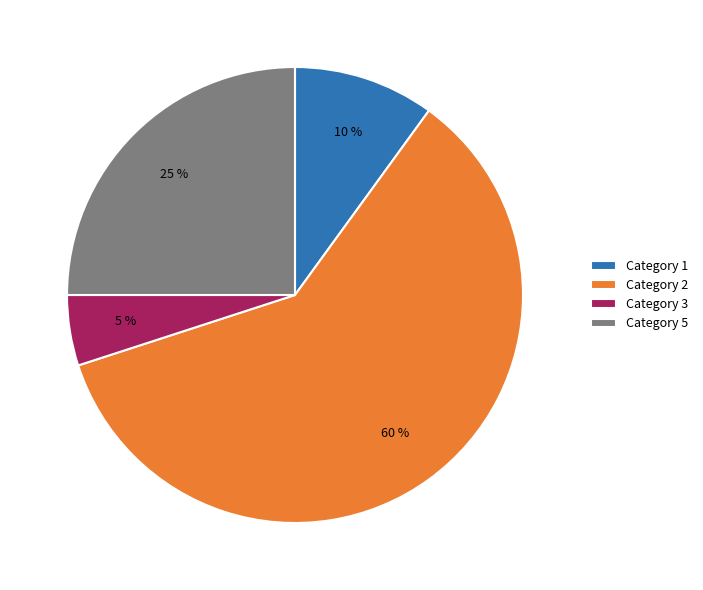

To the nearest percent, what is the average slice percentage?

25%